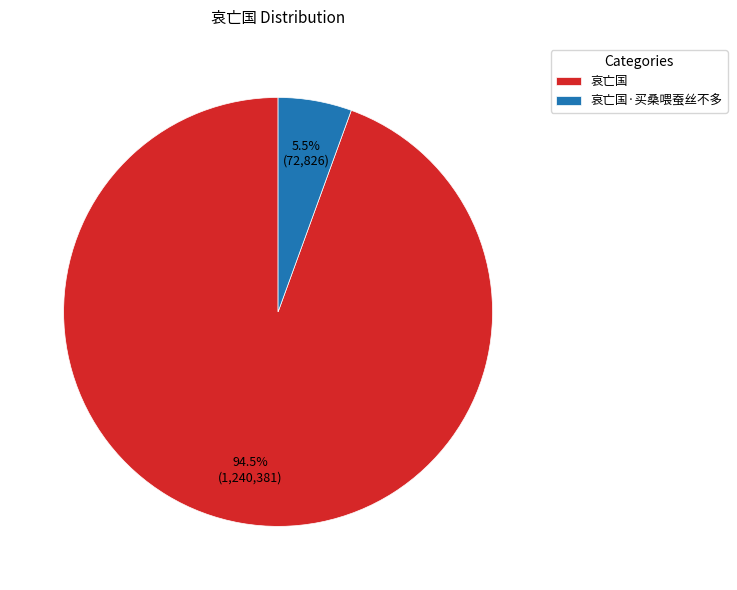

Which has a higher value, 哀亡国 or 哀亡国·买桑喂蚕丝不多?

哀亡国